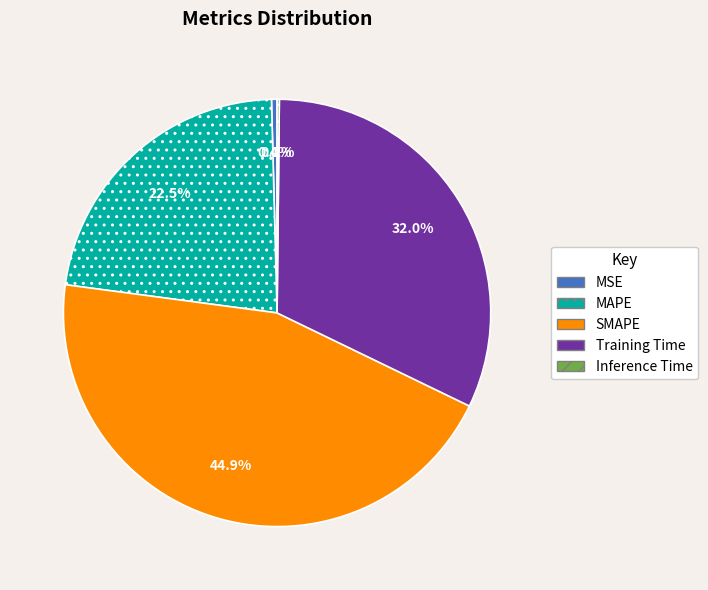

What portion of the pie excludes MSE?

99.6%